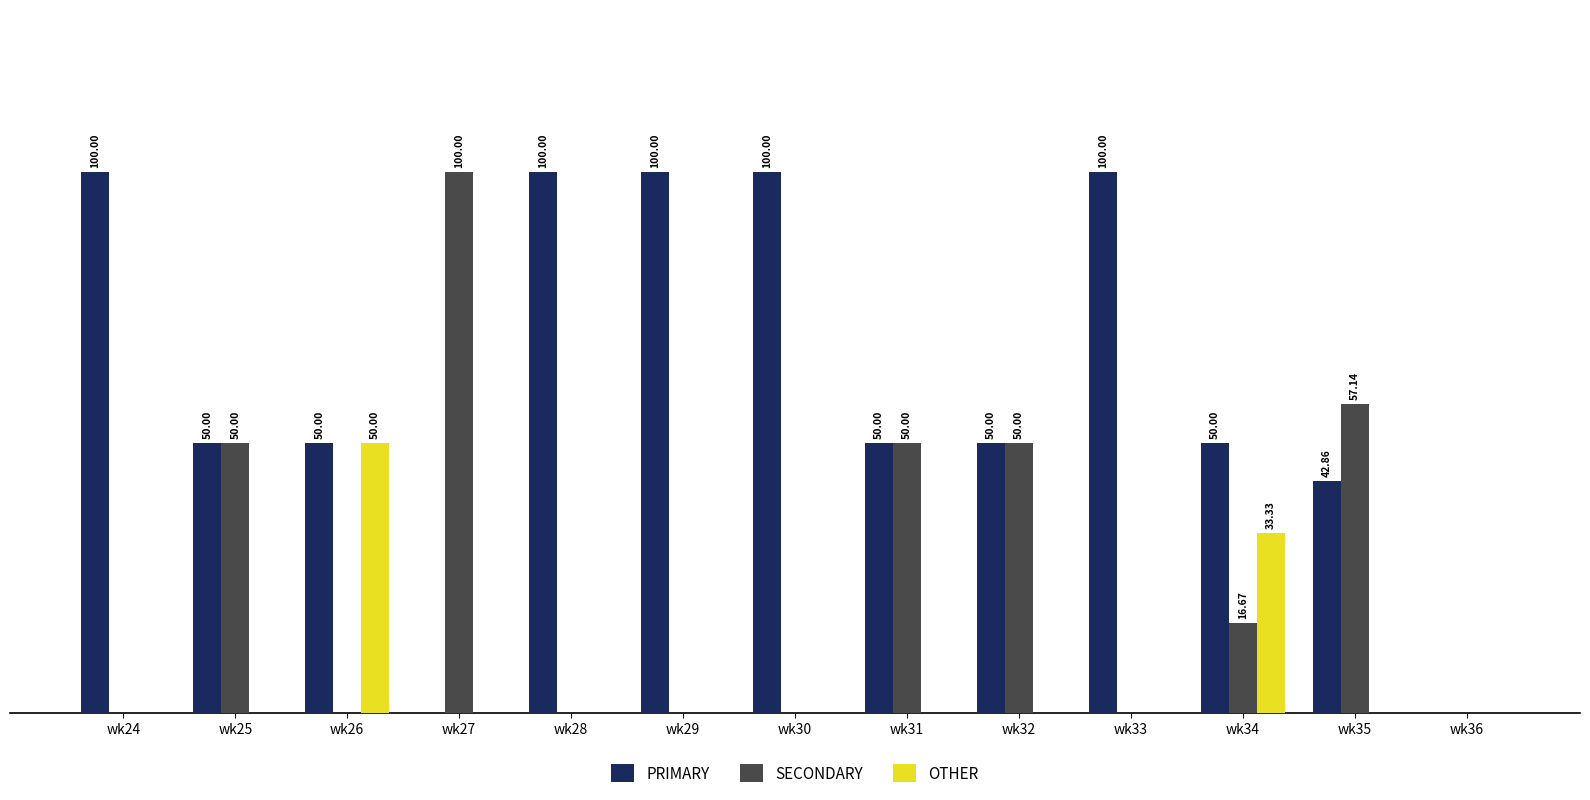

Does the chart contain stacked bars?

No